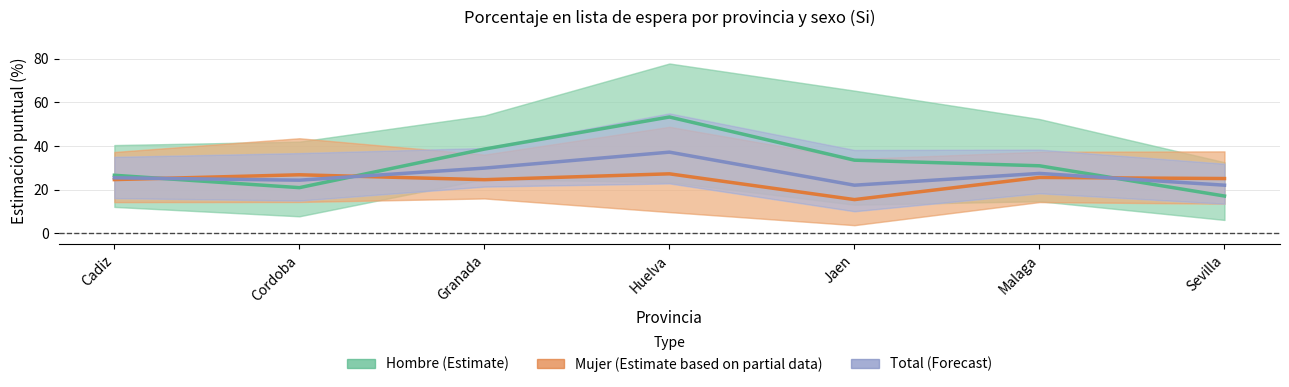

In Total (Forecast), how many points are lower than both neighbors (excluding endpoints)?

2